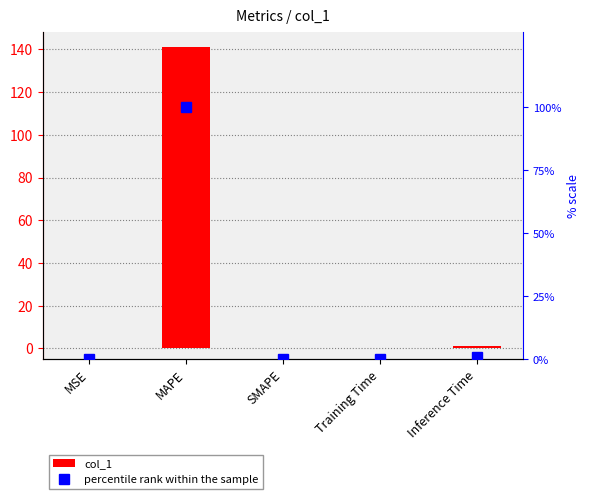

True or false: col_1 has a value of 86.4 at MAPE.

False